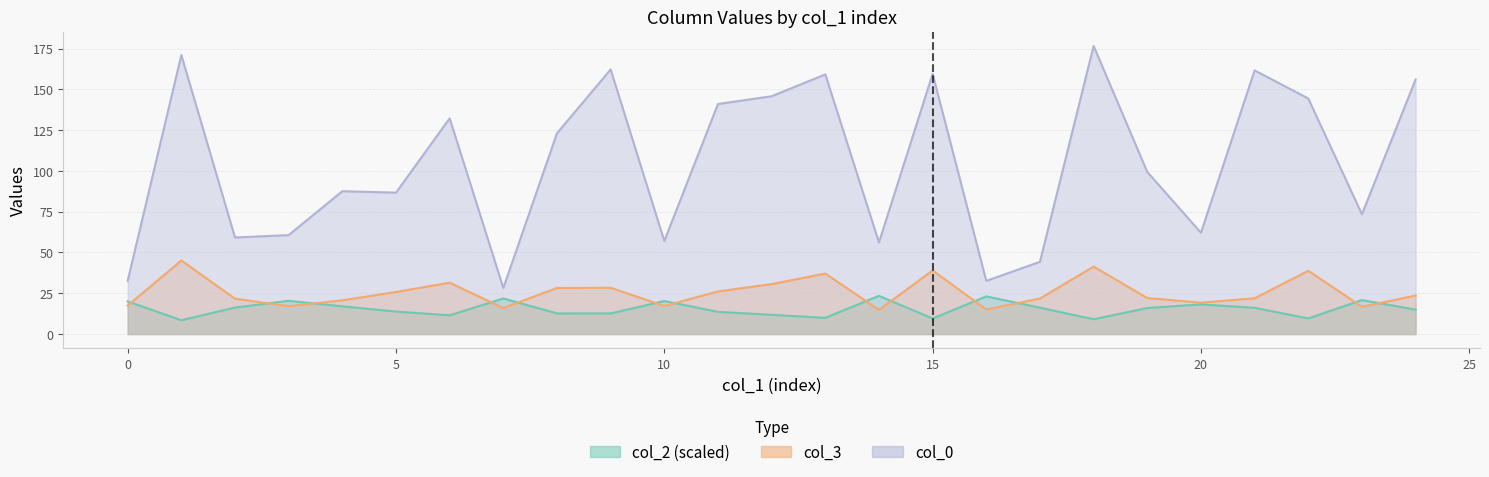

Count the number of data series in this chart.

3